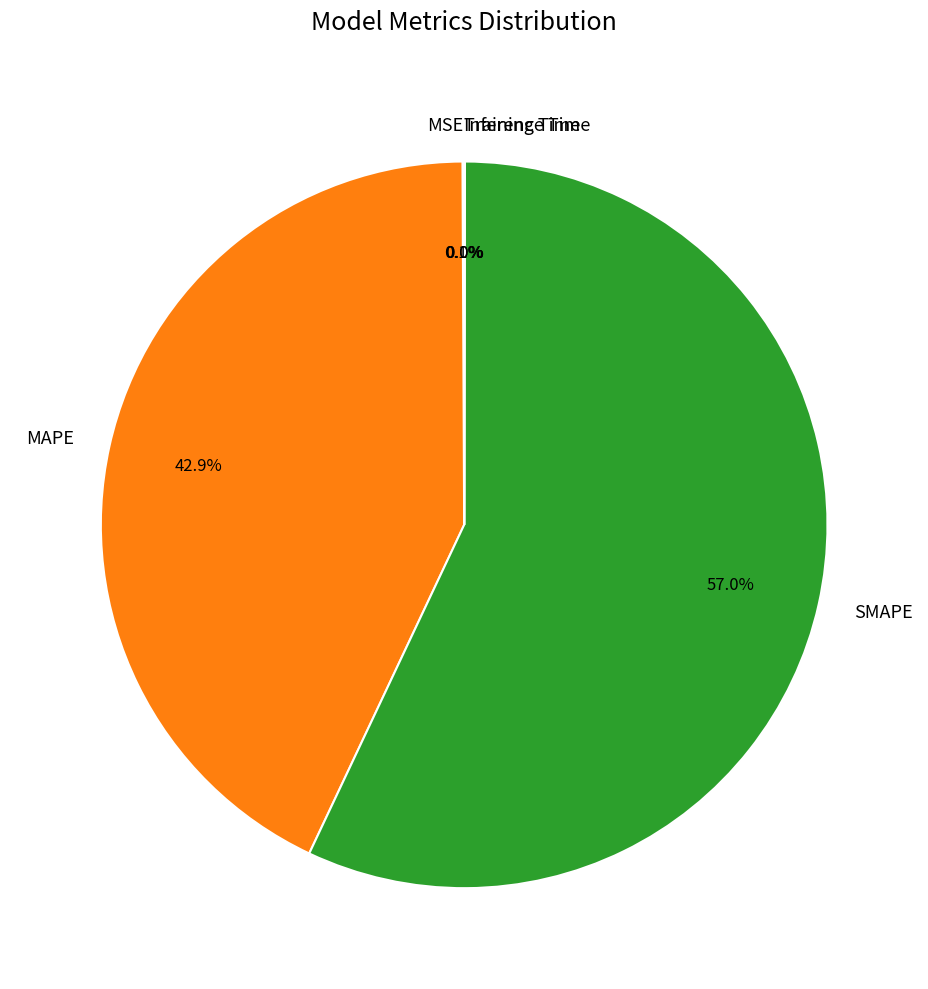

Is there a majority slice in this chart?

Yes